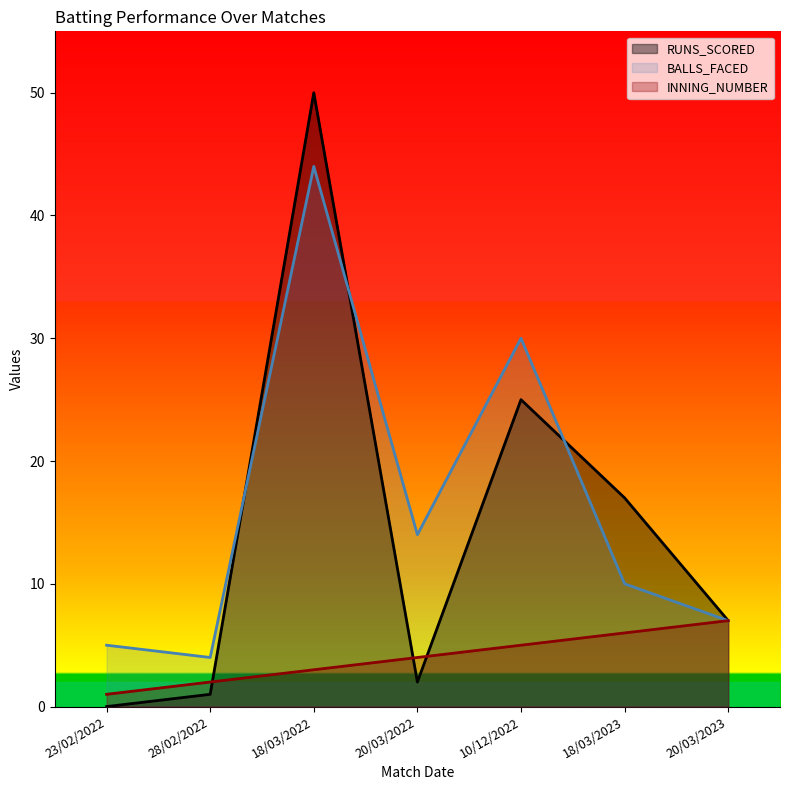

Reading right to left, transcribe all the data shown in this chart.

RUNS_SCORED: 7	17	25	2	50	1	0
BALLS_FACED: 7	10	30	14	44	4	5
INNING_NUMBER: 7	6	5	4	3	2	1